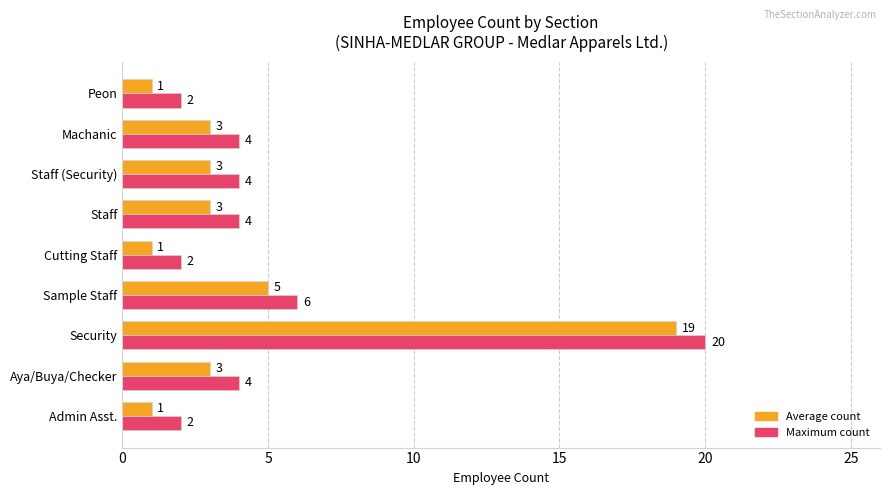

Which category has the highest value in the Average count series?

Security